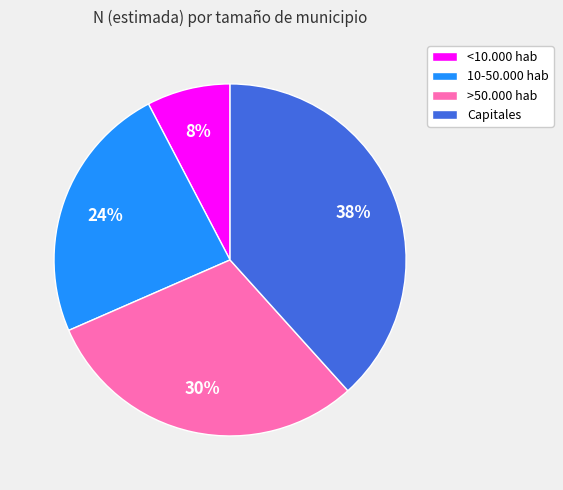

To the nearest percent, what is the difference between the <10.000 hab and 10-50.000 hab slice percentages?

16%